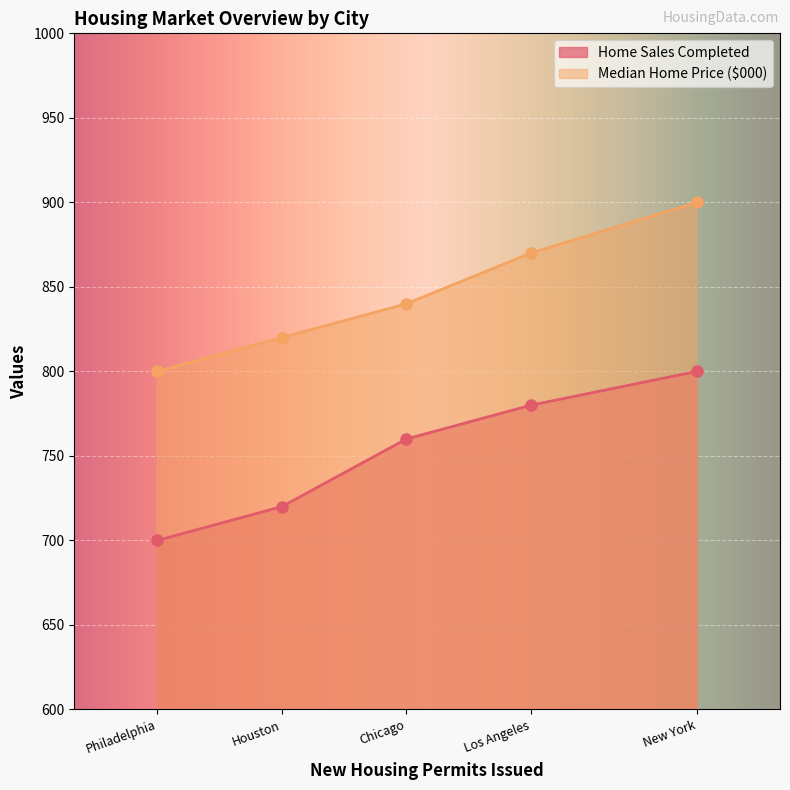

What is the difference between the highest and lowest values at Philadelphia?

100